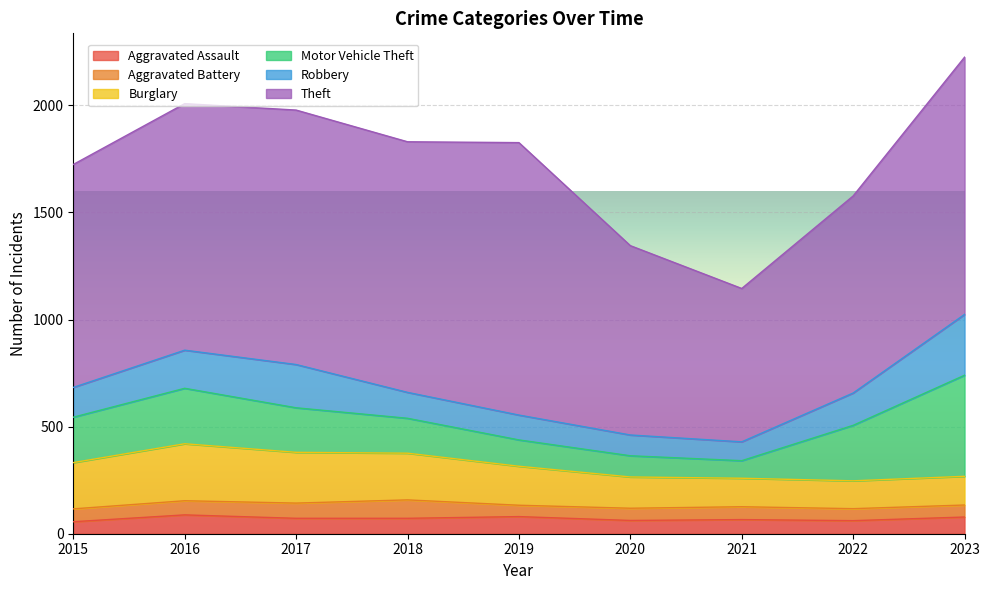

The value of Aggravated Assault at 2022 is 61. True or false?

True